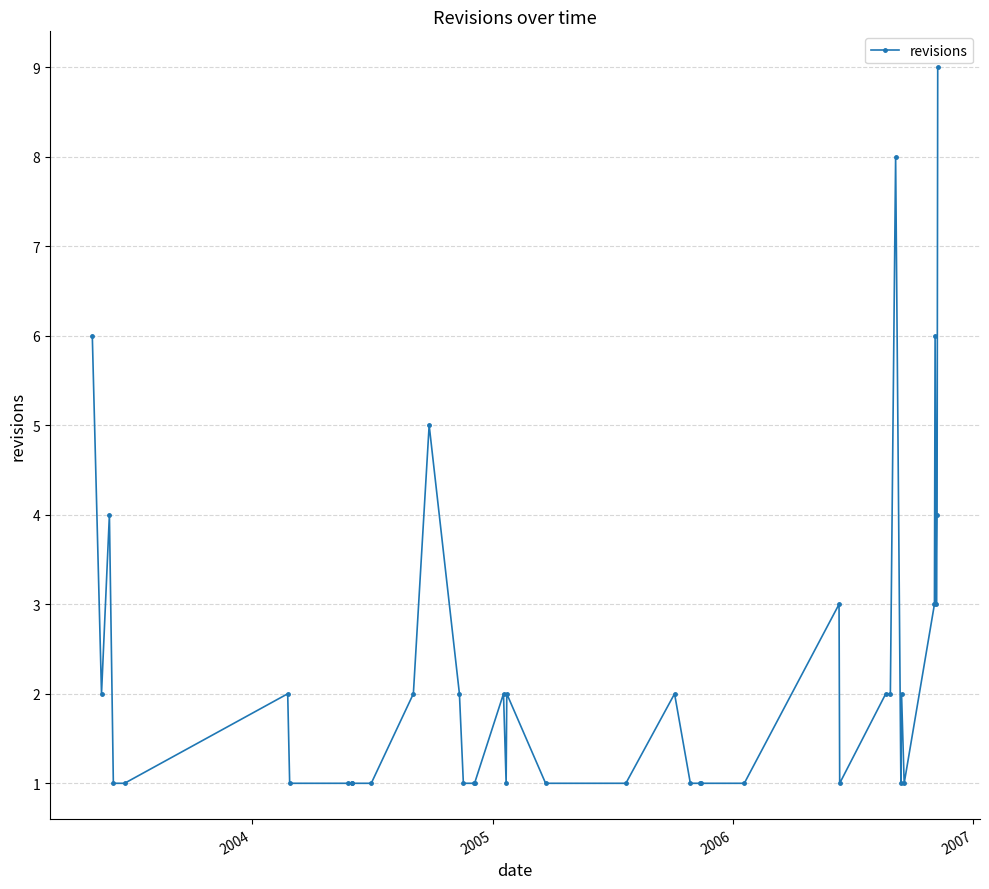

What is the maximum value shown in the chart?

9